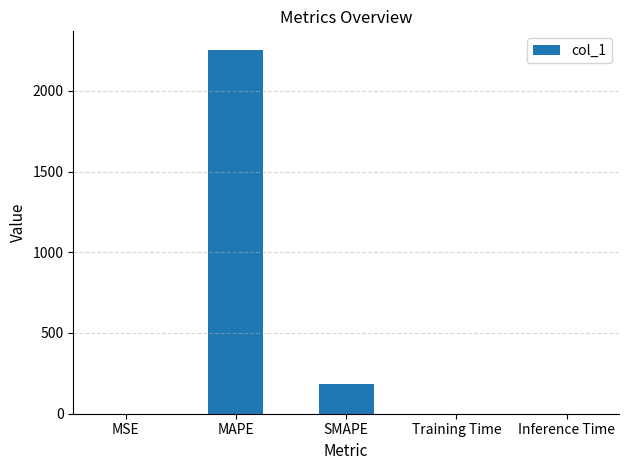

Where is the data nearest to the value 1127?

SMAPE